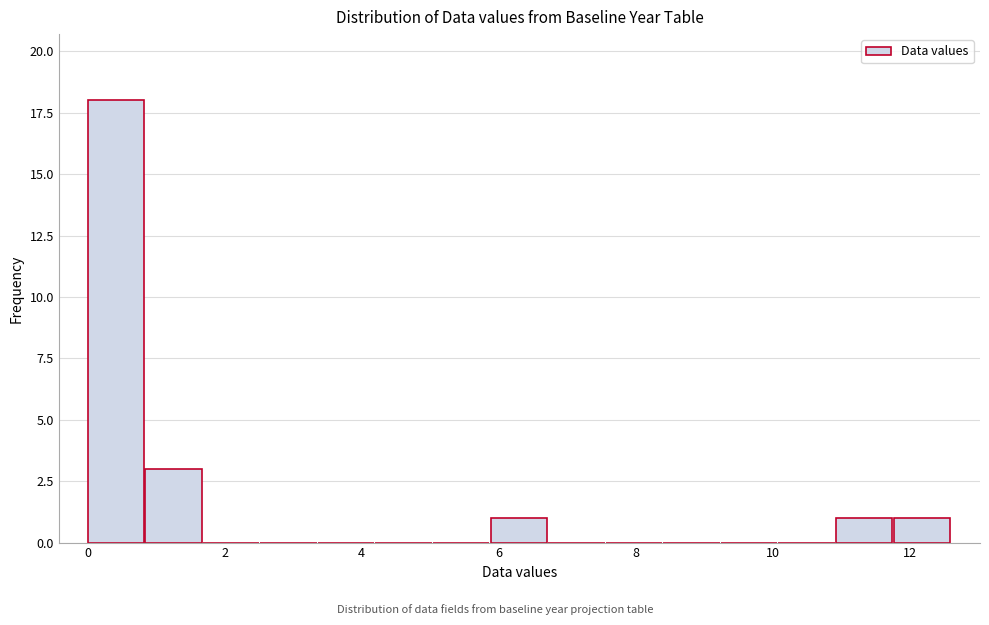

Reading left to right, transcribe this chart: for each bar, give the range it covers on the x-axis and its height. Neither the bar edges nor the heights are printed on the chart, so give them approximately, as read against the axes.

0.00 to 0.84: 18
0.84 to 1.68: 3
1.68 to 2.52: 0
2.52 to 3.36: 0
3.36 to 4.20: 0
4.20 to 5.04: 0
5.04 to 5.88: 0
5.88 to 6.72: 1
6.72 to 7.56: 0
7.56 to 8.40: 0
8.40 to 9.24: 0
9.24 to 10.08: 0
10.08 to 10.92: 0
10.92 to 11.76: 1
11.76 to 12.60: 1